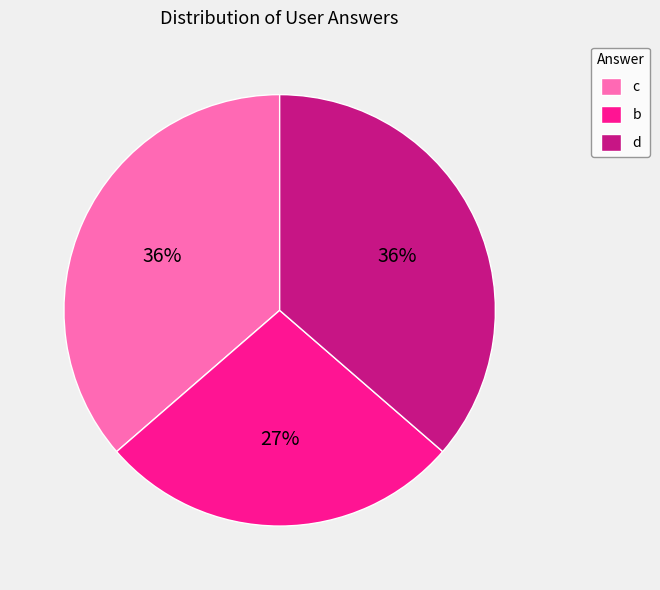

Which category has the smallest portion of the pie?

b